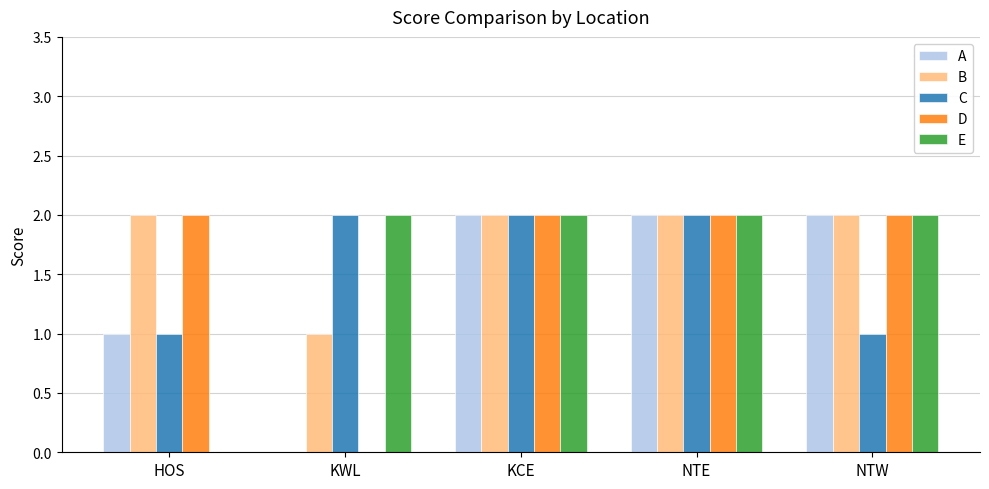

Which series has the largest total across all categories?

B